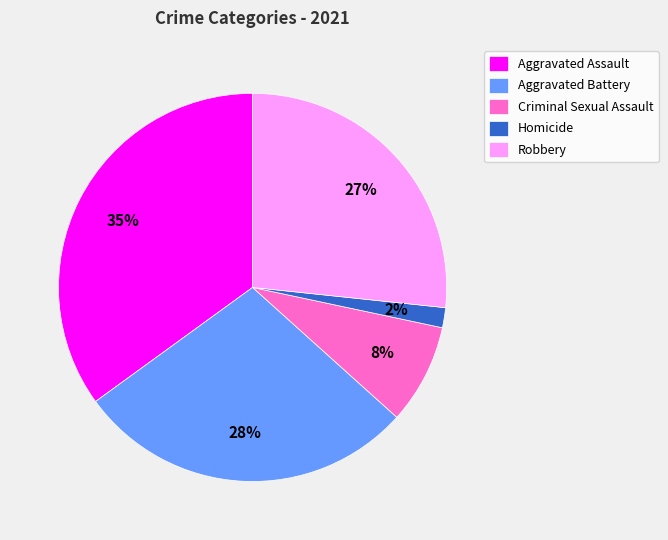

What percentage is the Homicide slice, to the nearest percent?

2%